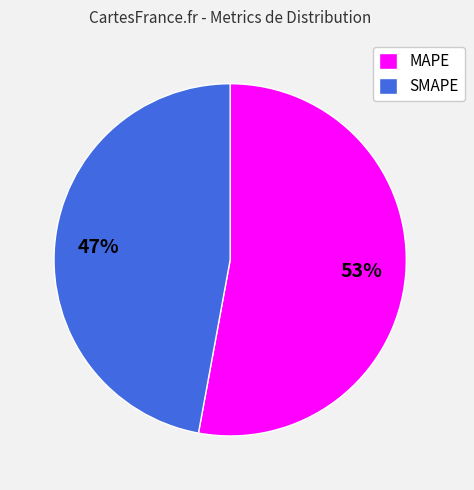

What is the largest slice in the pie chart?

MAPE